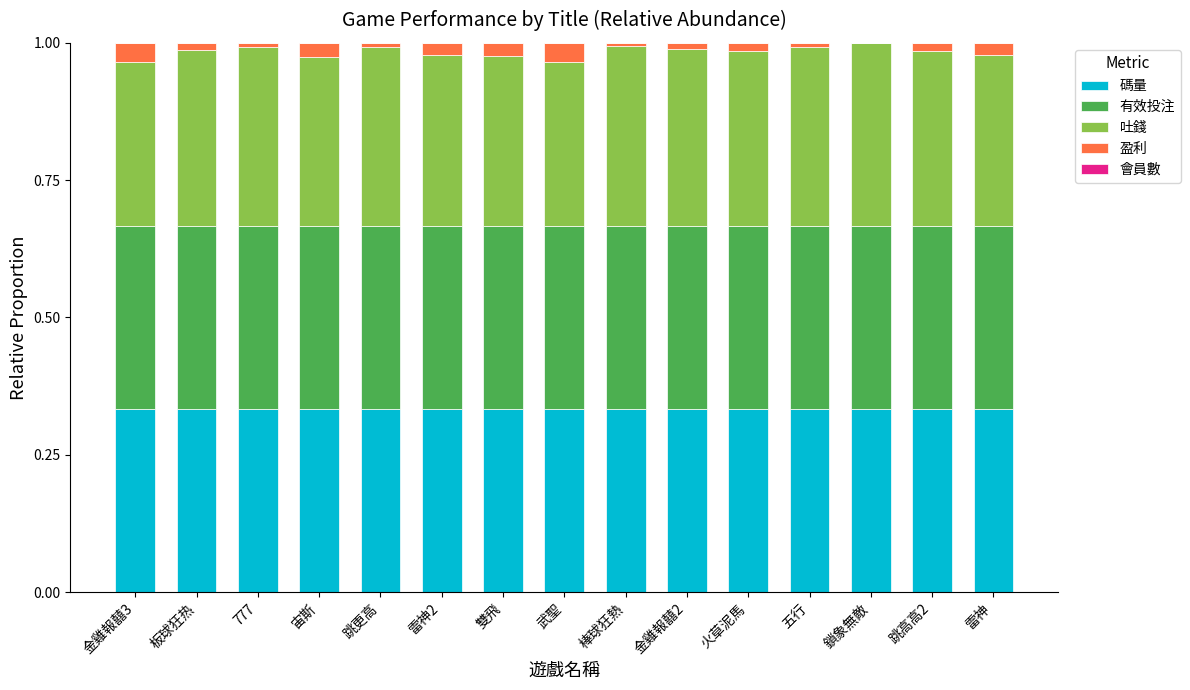

The value of 碼量 at 777 is 0.3. True or false?

True